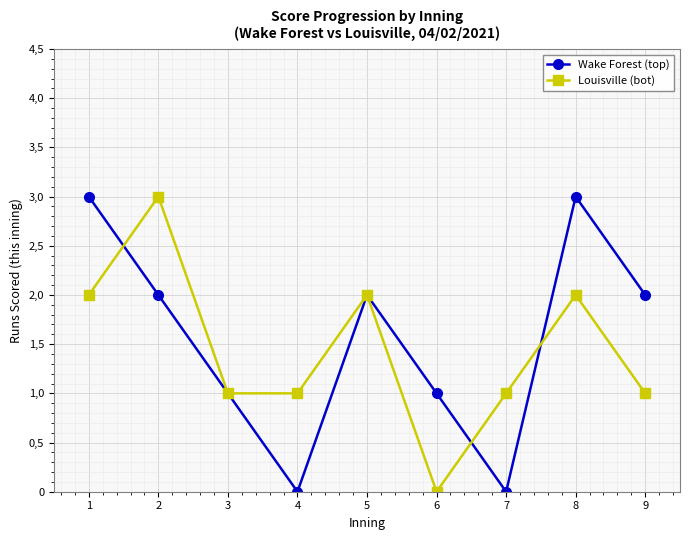

In Wake Forest (top), how many points are higher than both neighbors (excluding endpoints)?

2